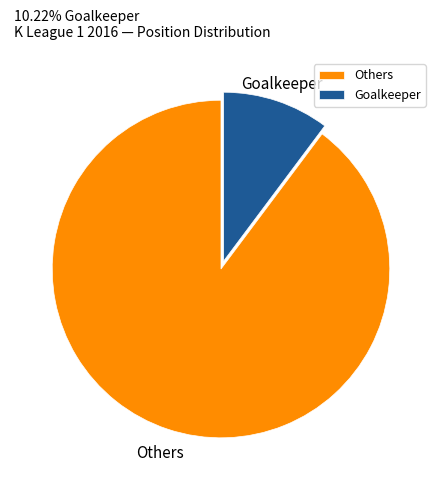

Rank the categories by value from highest to lowest.

Others, Goalkeeper